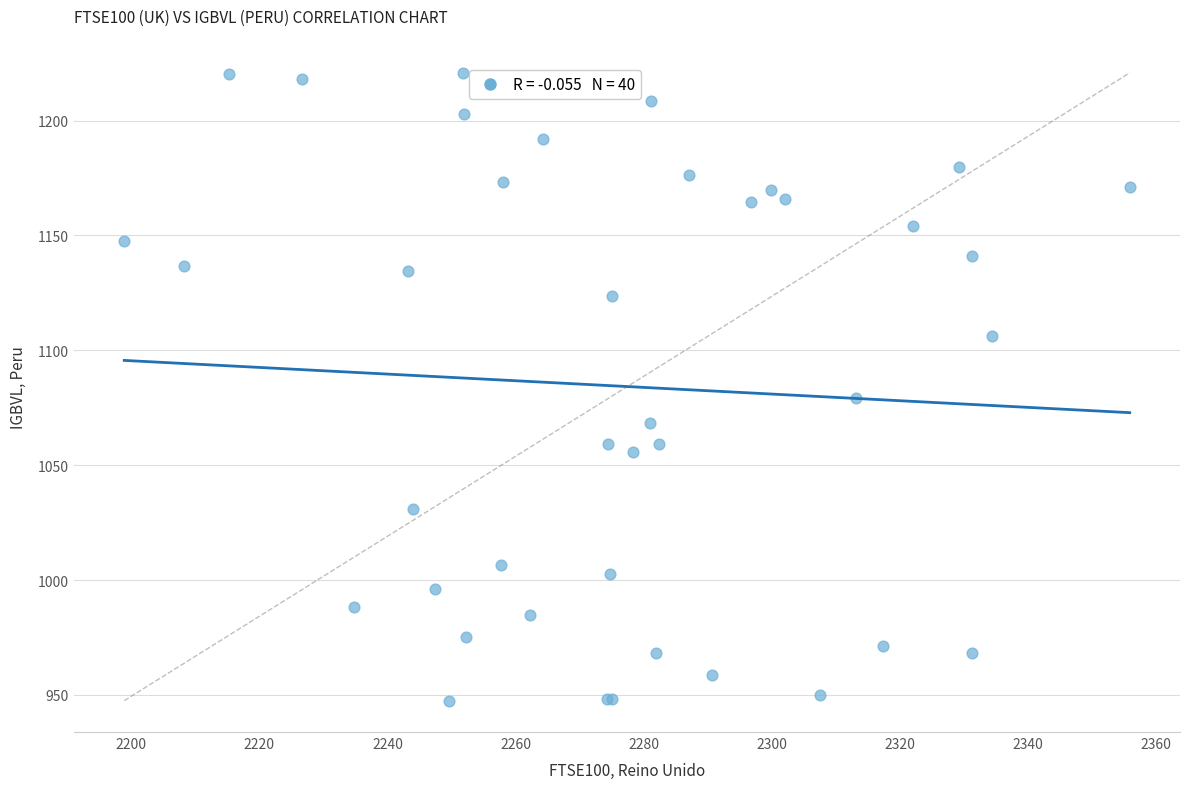

What Y value in the scatter plot is closest to 1084?

1079.1